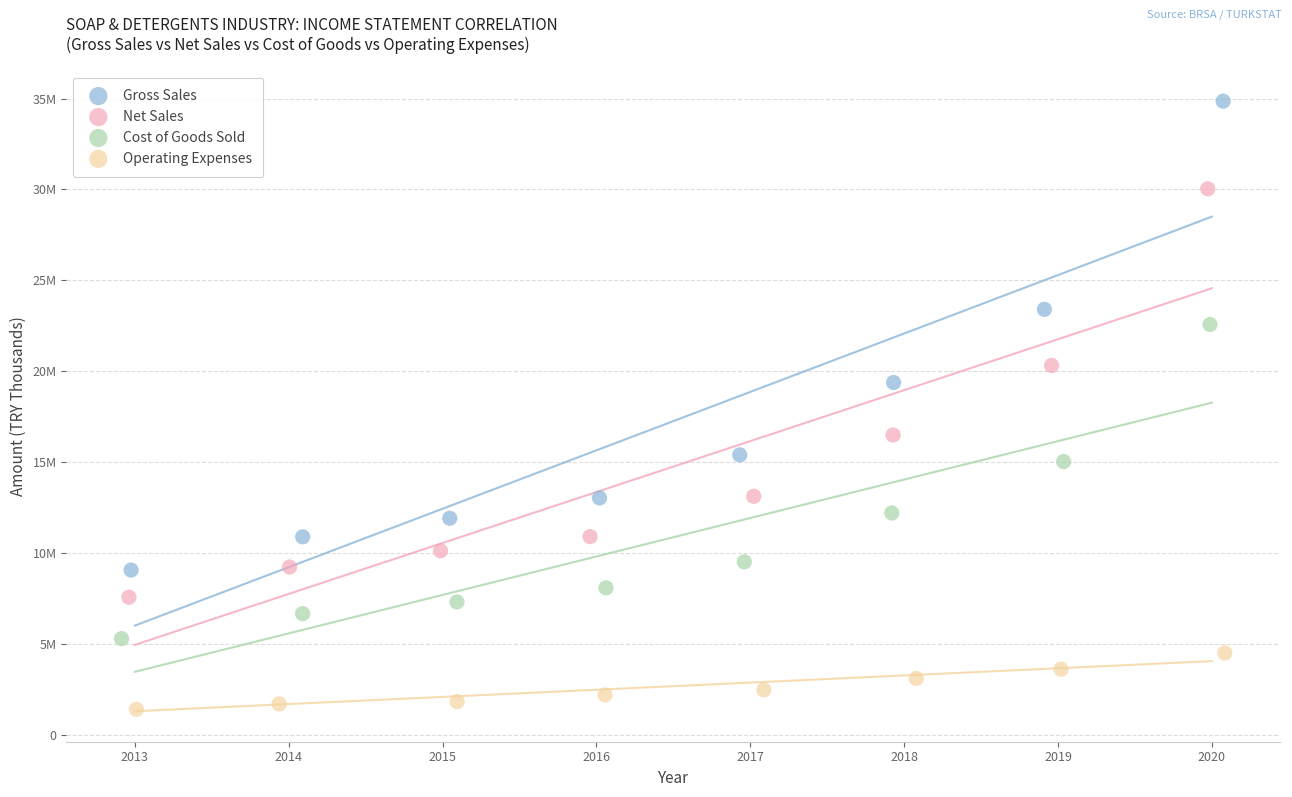

What are all the series names shown in the legend?

Gross Sales, Net Sales, Cost of Goods Sold, Operating Expenses